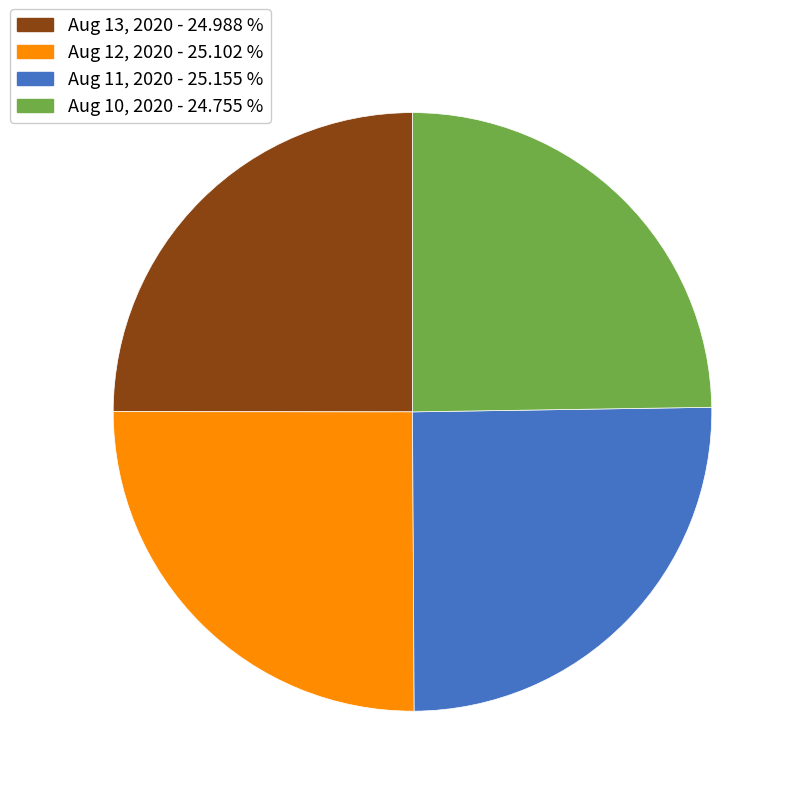

What is the ratio of the value at Aug 11, 2020 to the value at Aug 10, 2020?

1.0